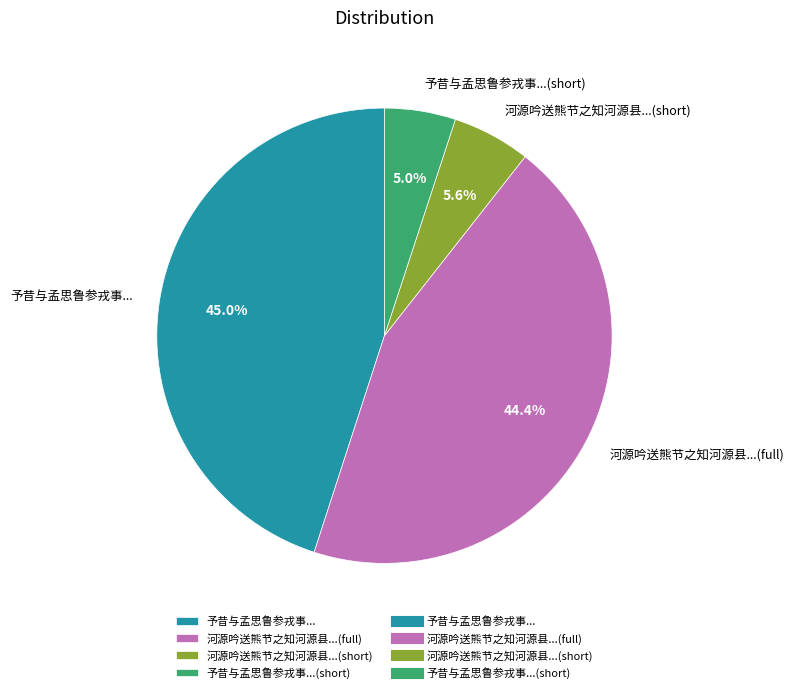

Is there a majority slice in this chart?

No